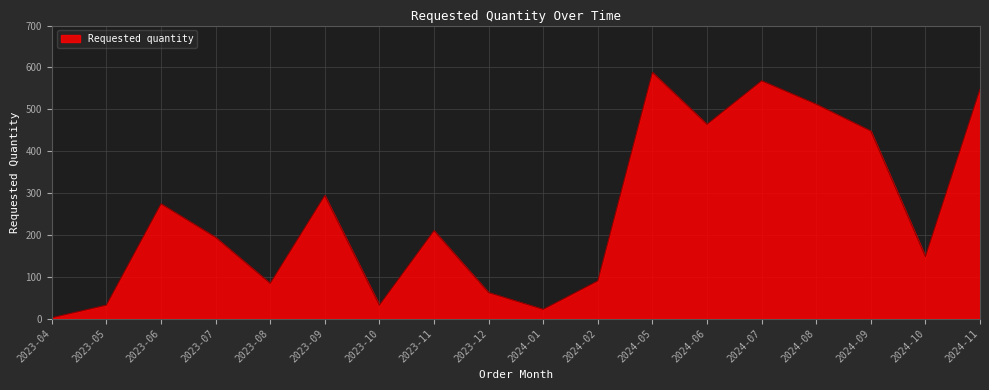

Approximately how many times larger is the value at 2024-10 compared to 2023-05?

4.6